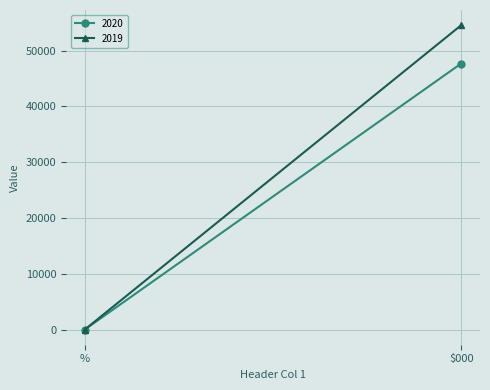

Reading right to left, extract all data points from this chart.

2020: 47672	0
2019: 54535	0